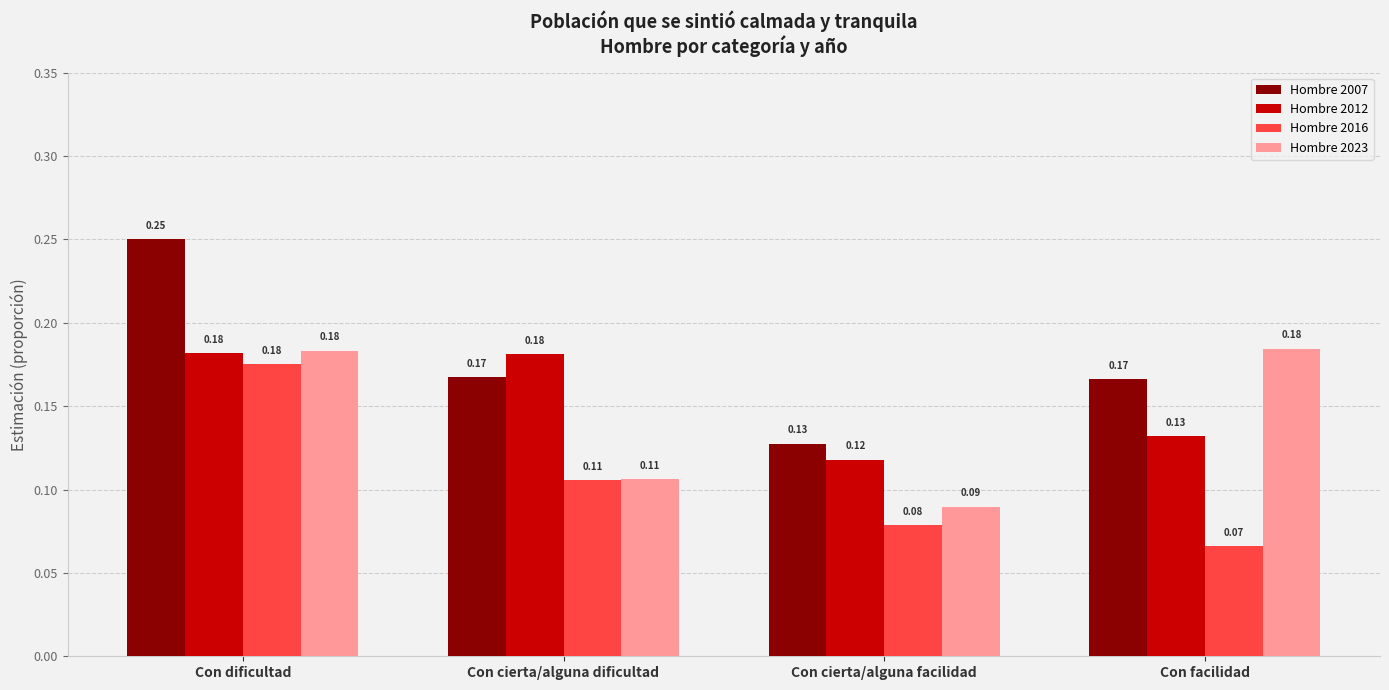

Are the bars horizontal?

No